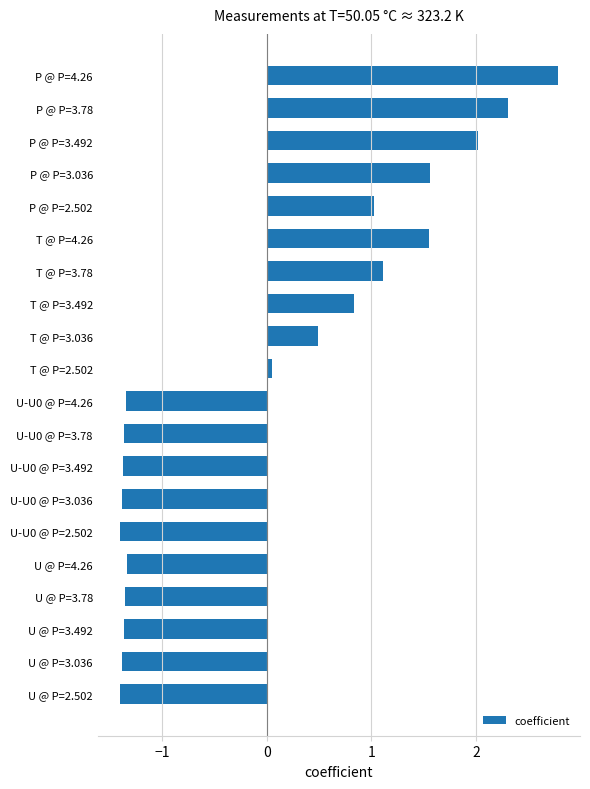

How many bars are there in total?

20